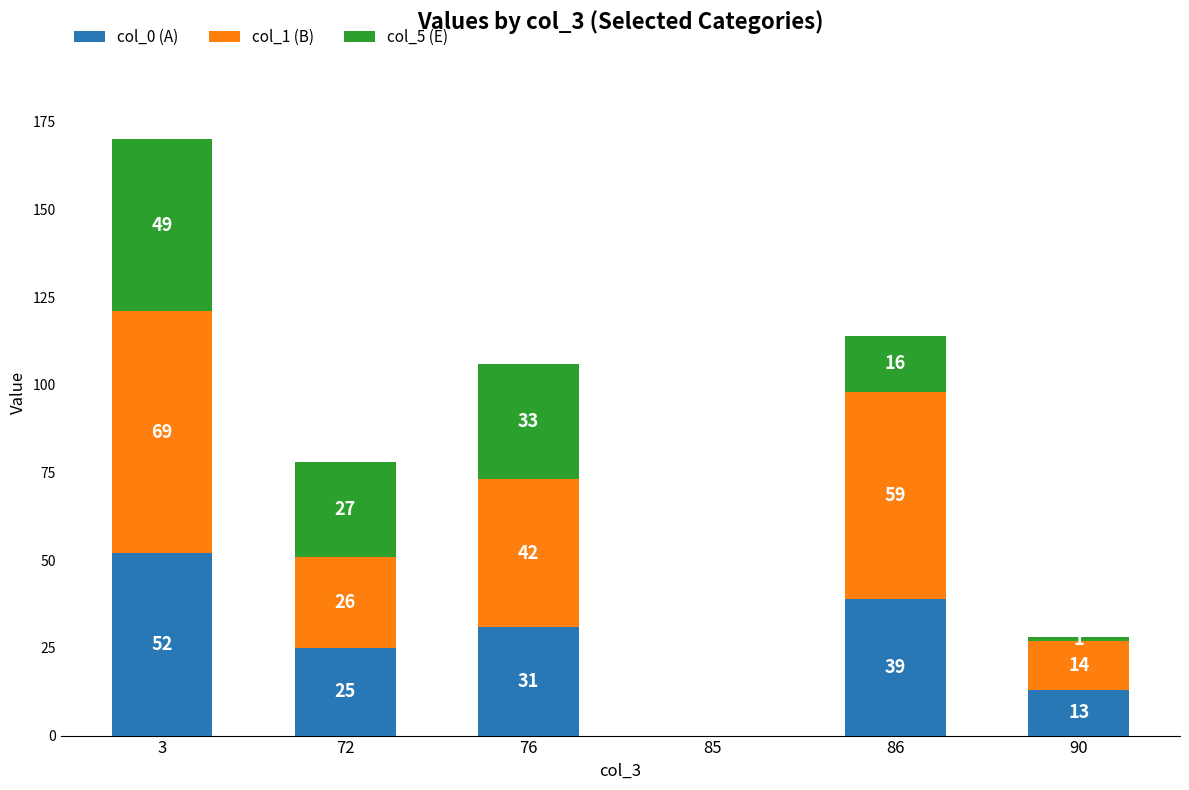

What is the total value across all series at 76?

106